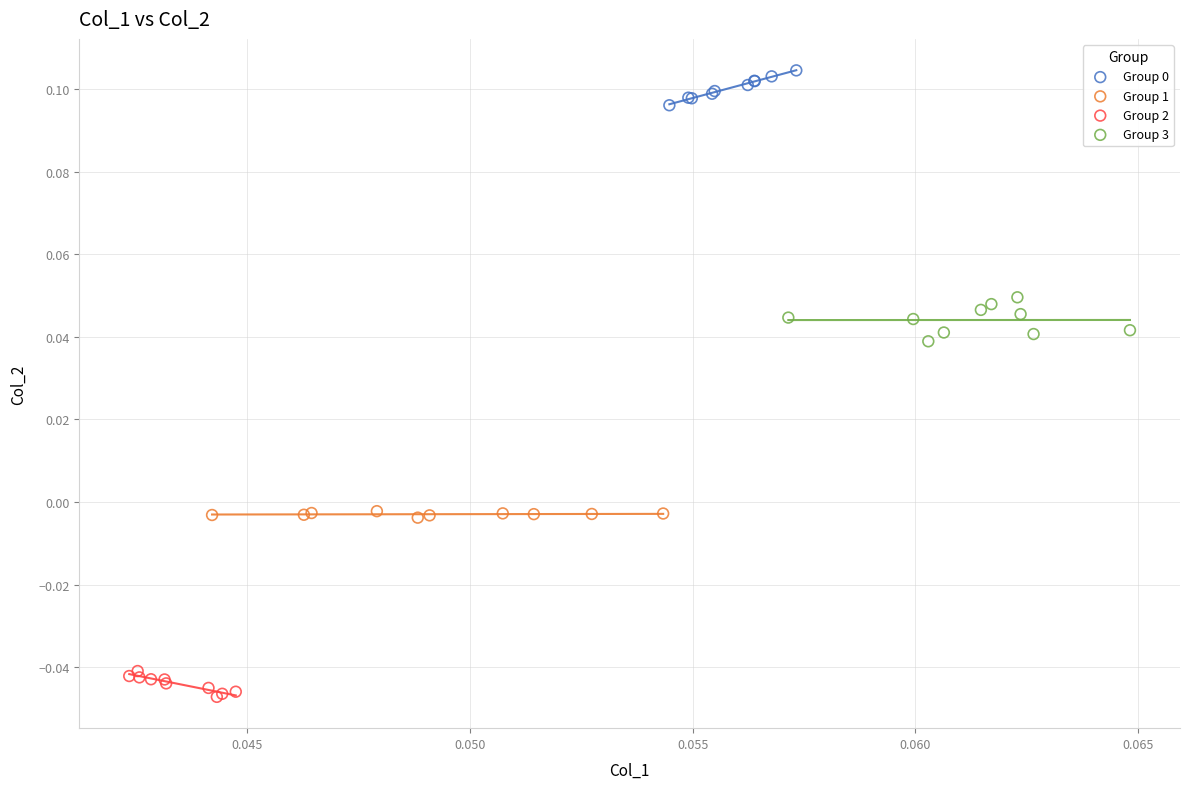

Which series reaches the minimum Y coordinate?

Group 2